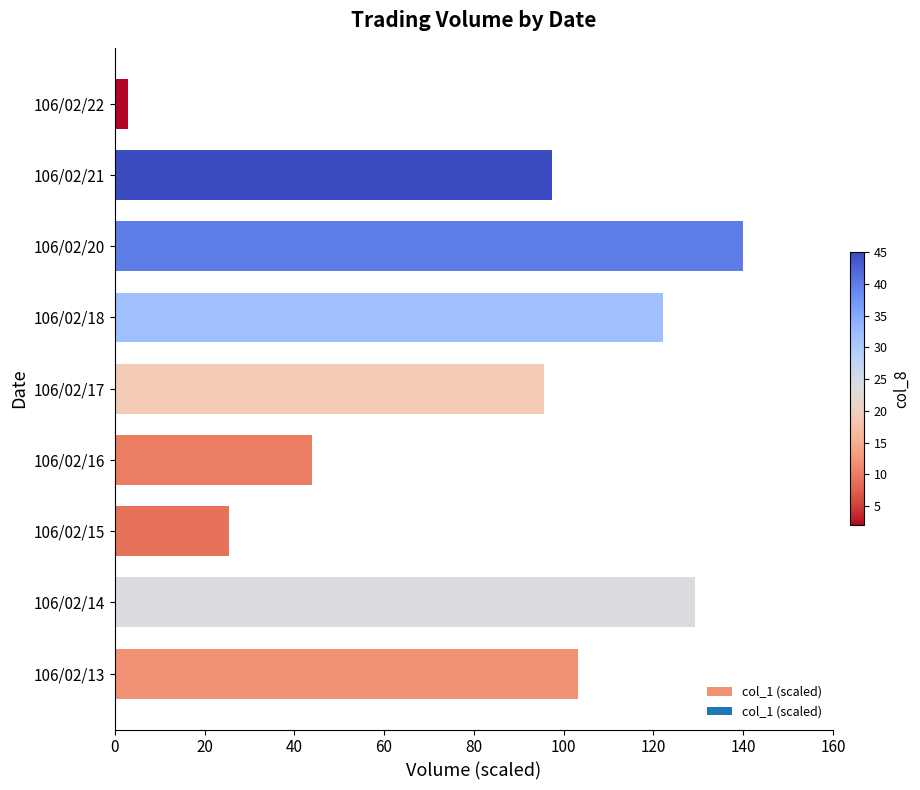

Reading bottom to top, list all the values displayed in this chart.

106/02/13=103.1	106/02/14=129.4	106/02/15=25.5	106/02/16=43.9	106/02/17=95.7	106/02/18=122.2	106/02/20=140.0	106/02/21=97.3	106/02/22=3.0